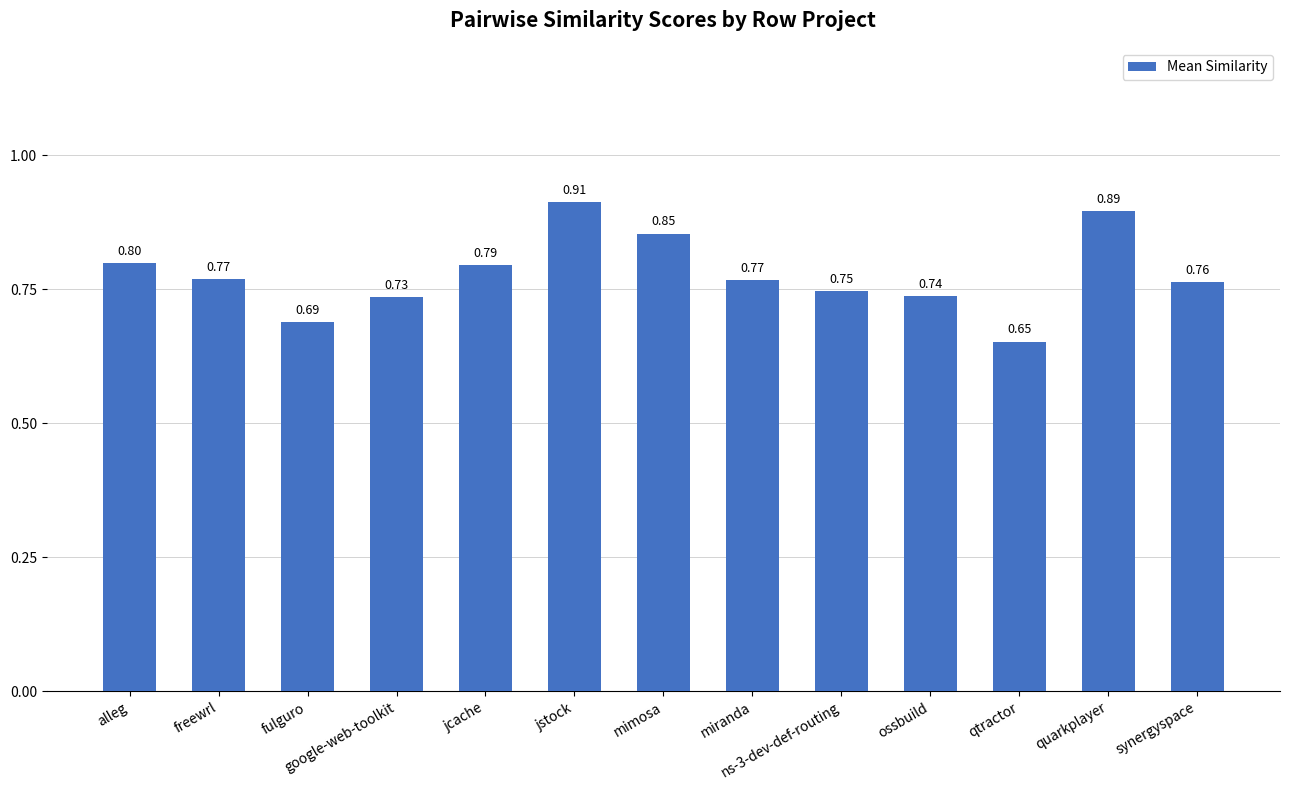

Between miranda and jcache, which is larger?

jcache